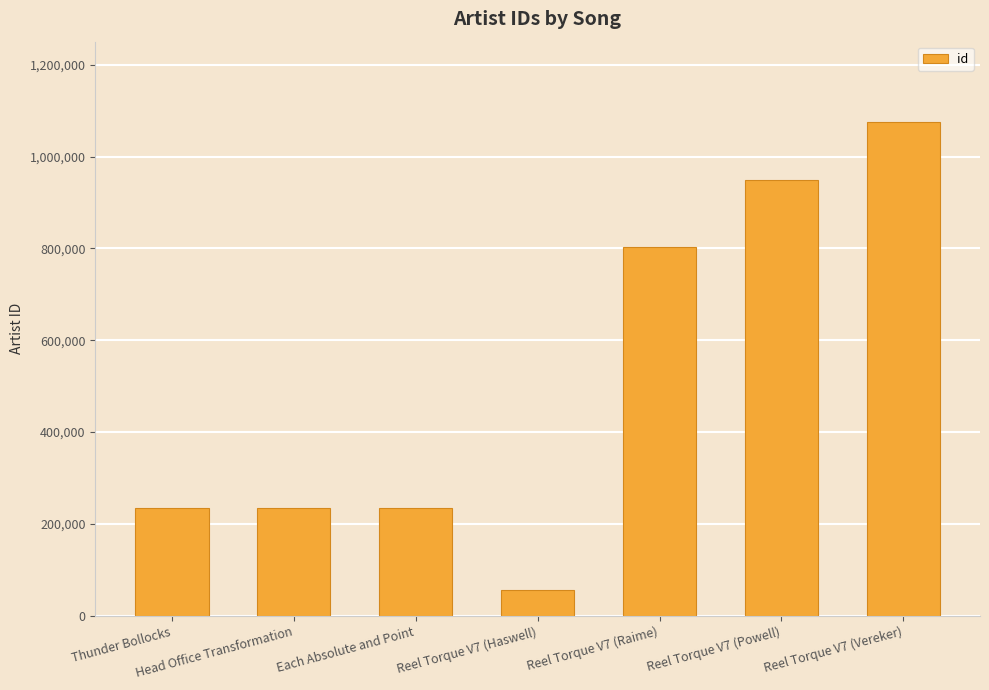

What is the value of the 7th bar from the left?

1076165